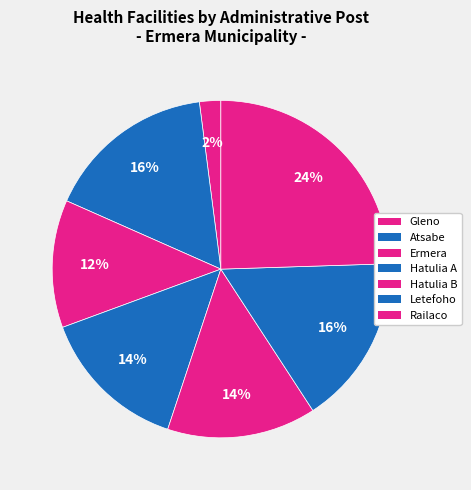

How many segments does this pie chart have?

7